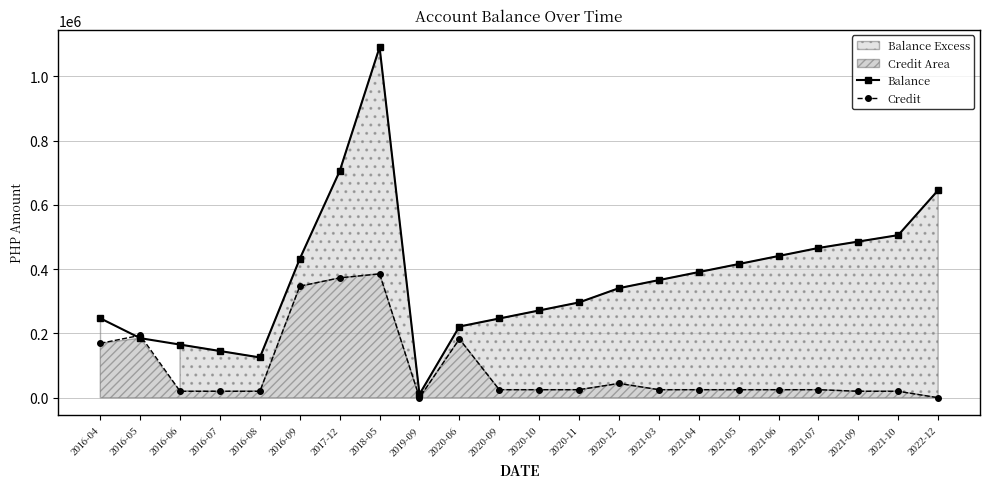

True or false: Credit has a value of 373000.0 at 2017-12.

True